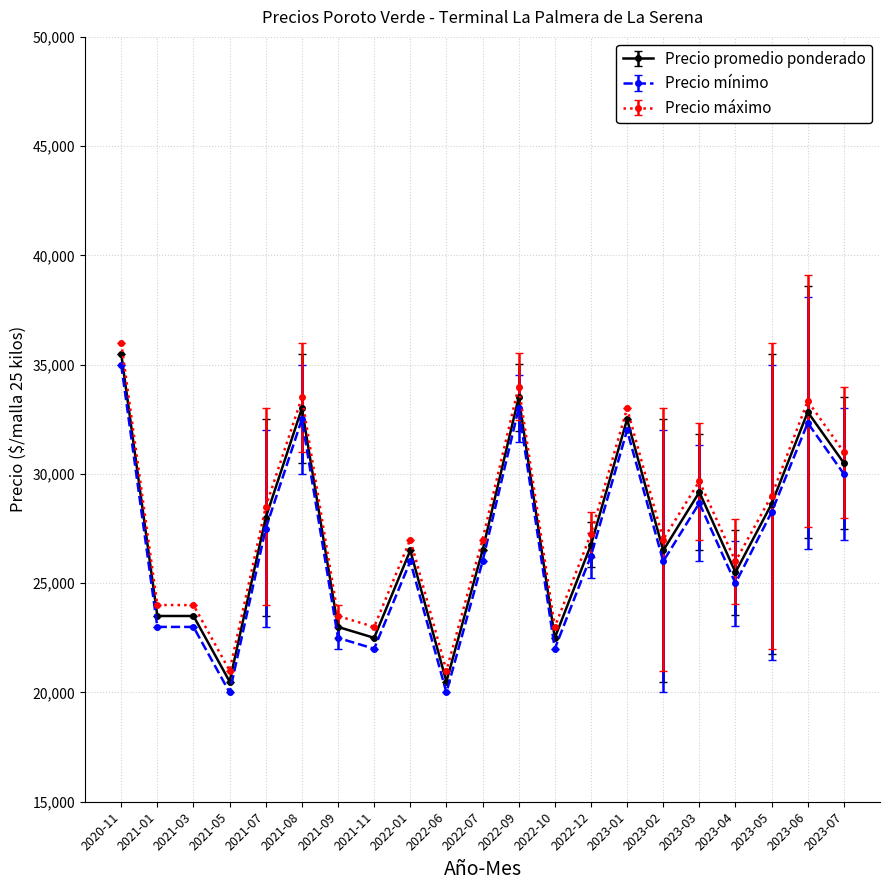

True or false: Precio promedio ponderado has more than 0 interior local peaks.

True